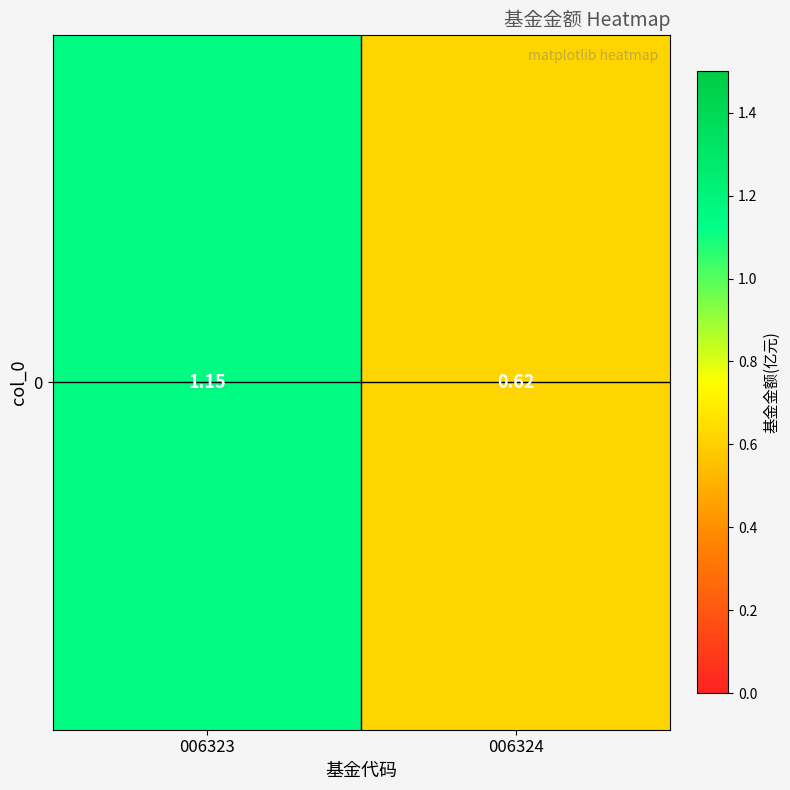

Rank the categories by value from lowest to highest.

006324, 006323